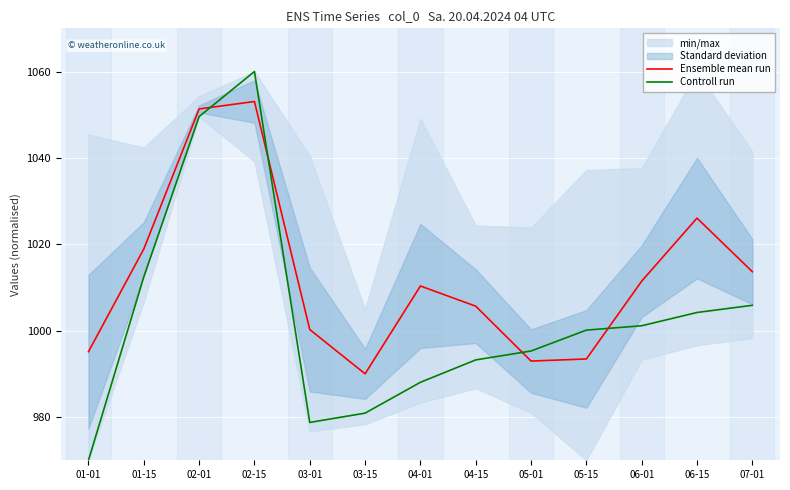

Which series ends up on top after the final intersection of Ensemble mean run and Controll run?

Ensemble mean run